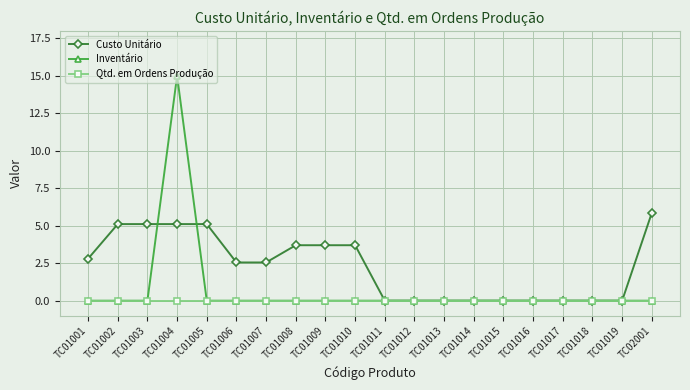

True or false: Inventário has a value of -5.0 at TC01006.

False